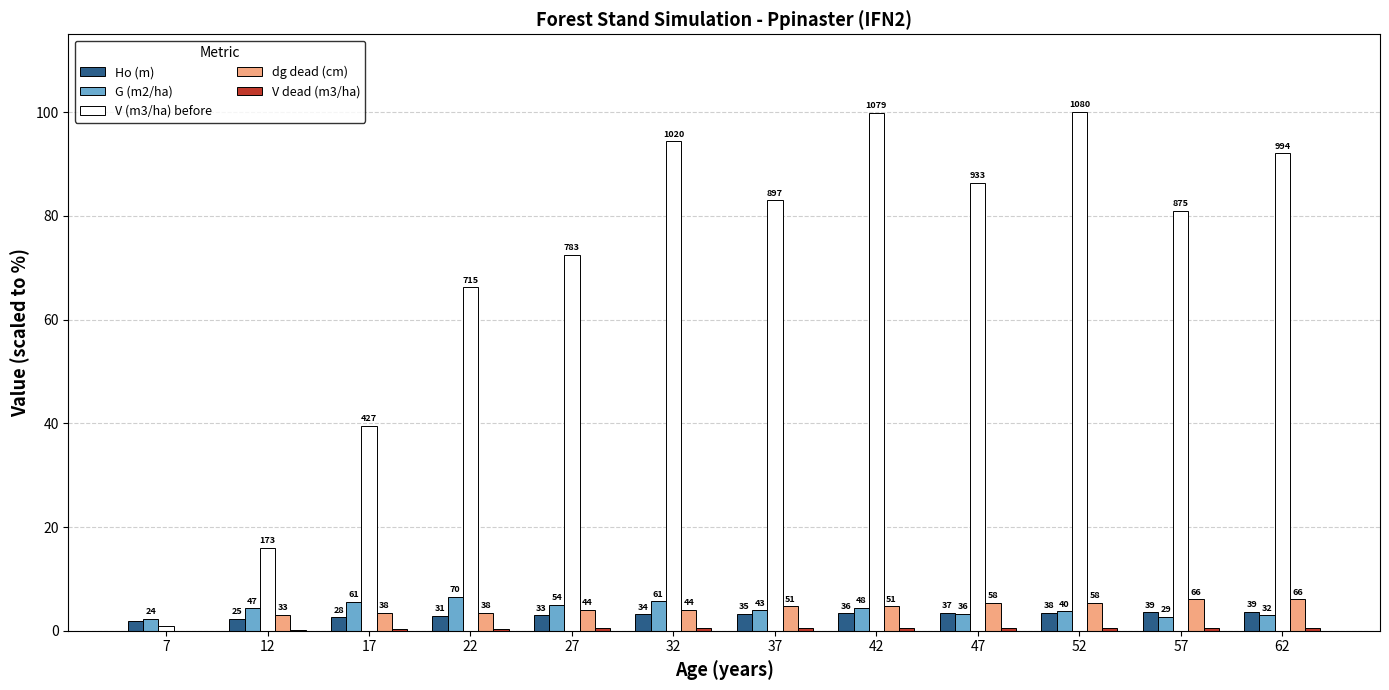

Which label corresponds to the largest value in the chart?

52